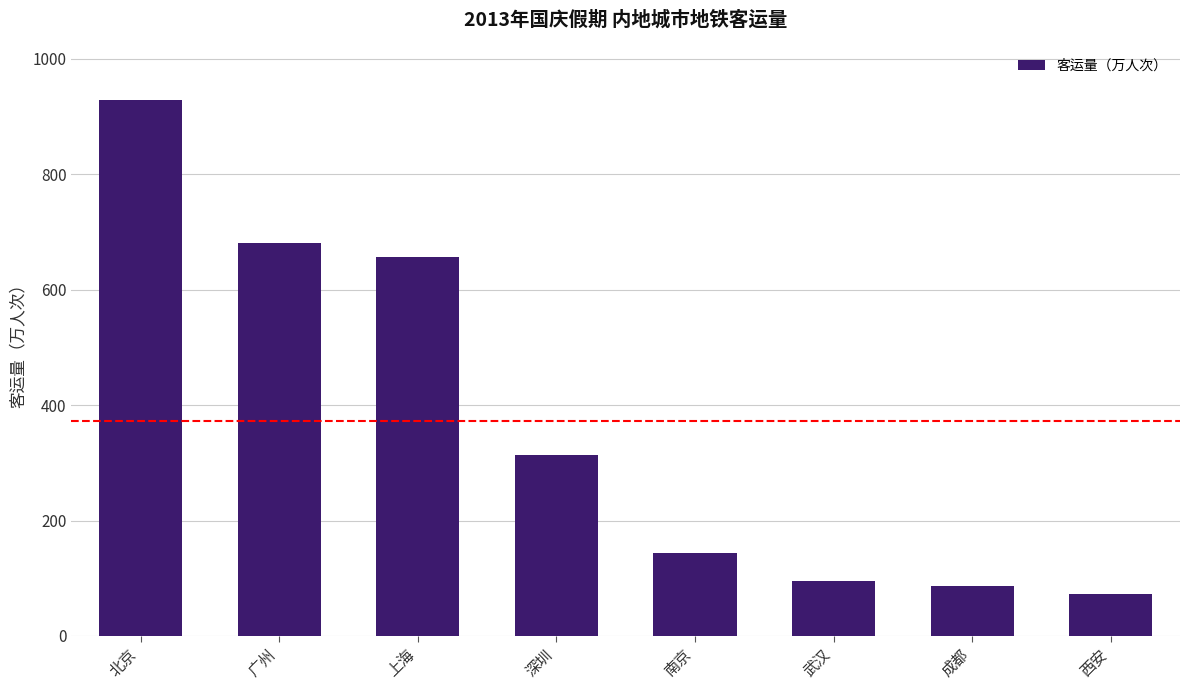

Reading left to right, list all the values displayed in this chart.

北京=928.7	广州=680.9	上海=657.3	深圳=314.0	南京=143.0	武汉=94.9	成都=86.5	西安=72.6